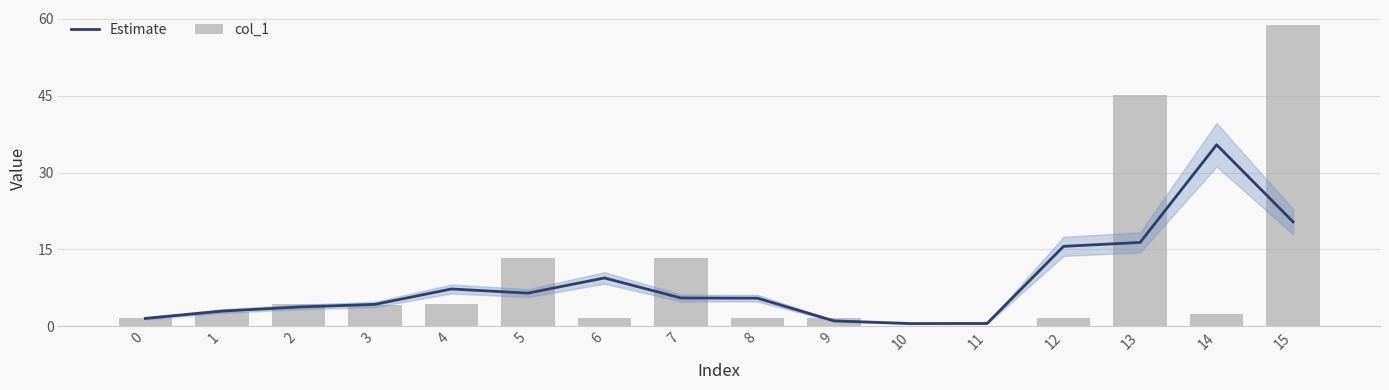

At which label is Estimate closest to 17?

13